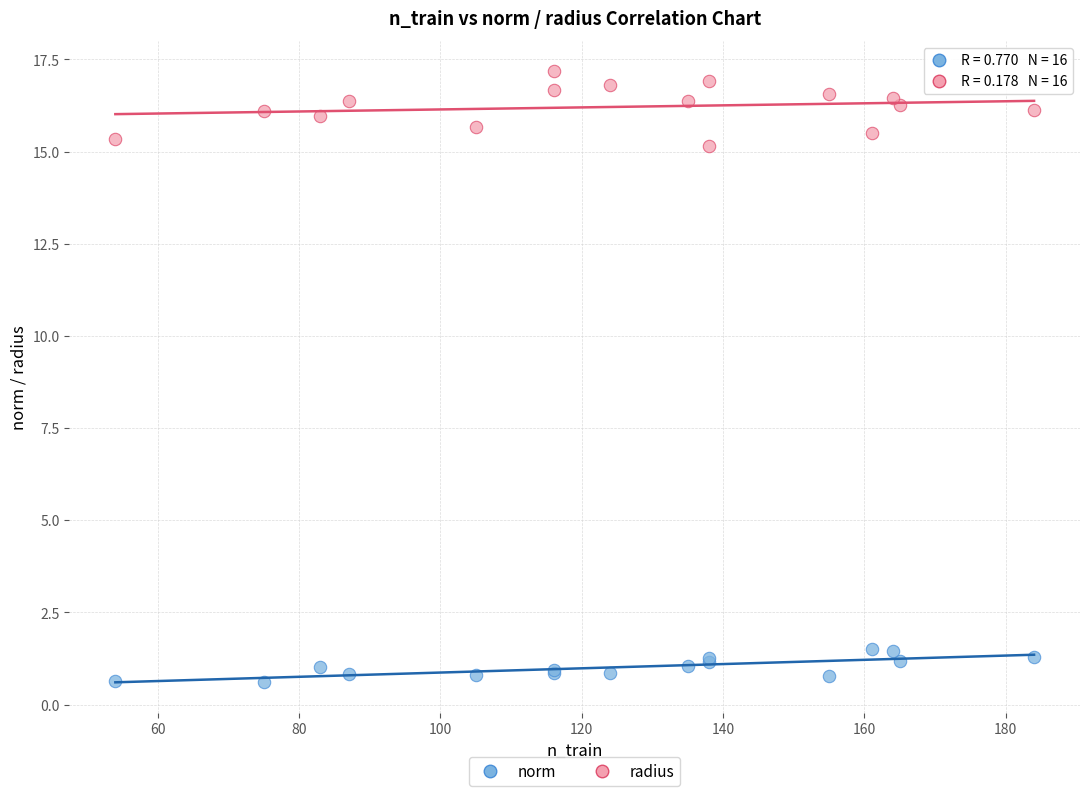

What is the X range (max minus min) for the scatter plot?

130.0